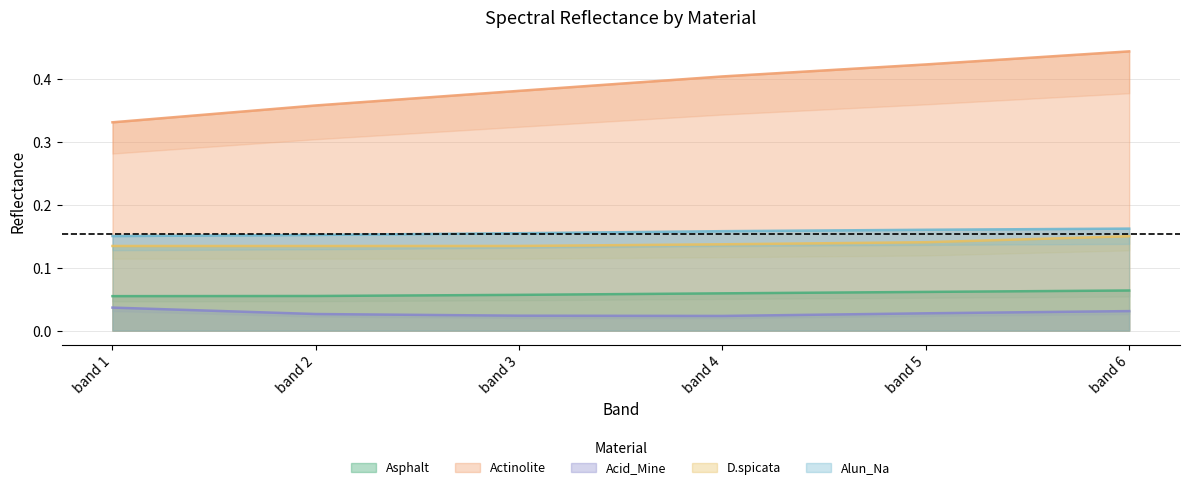

How many data points does each series have?

6